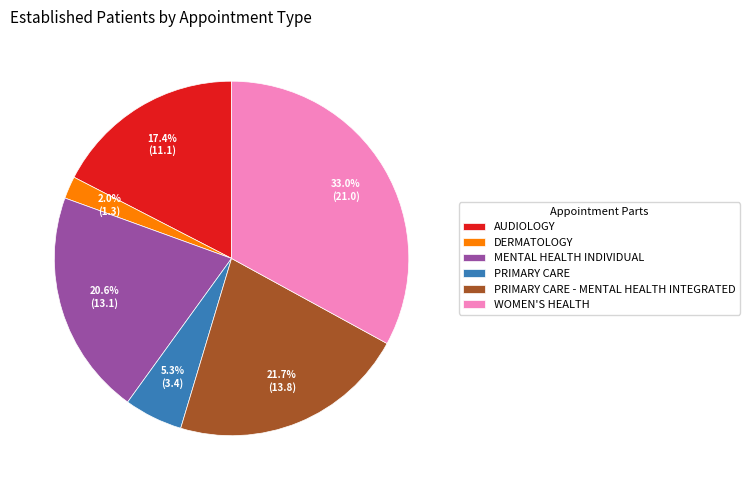

Does DERMATOLOGY account for over 50% of the chart?

No